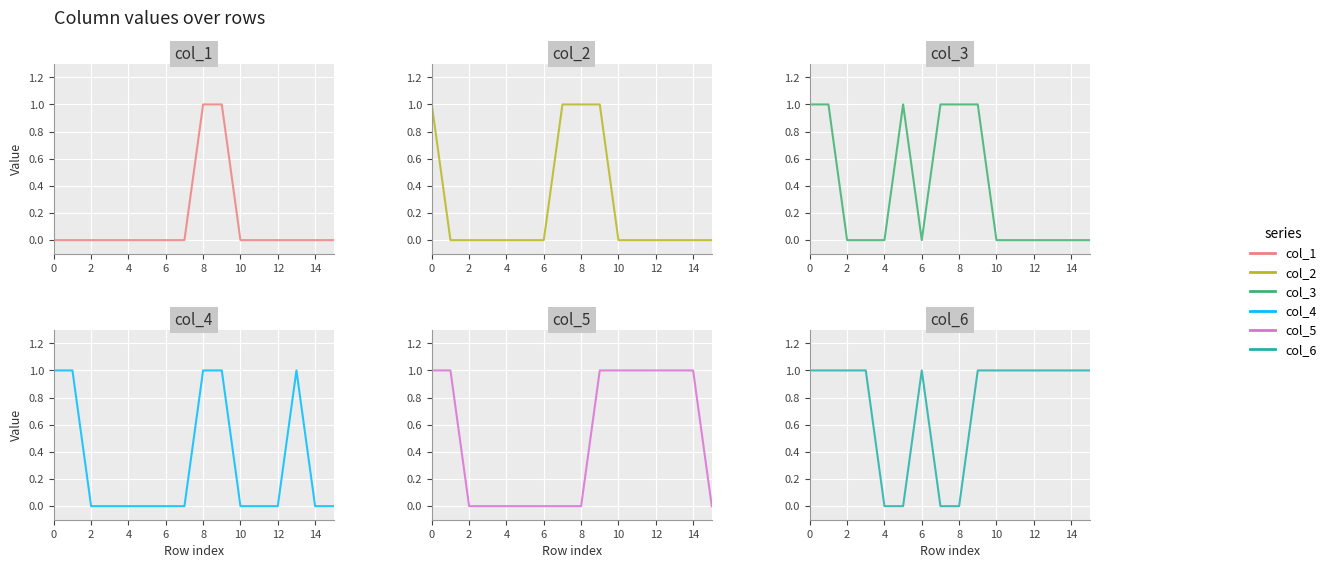

What is the label of the 3rd point from the left?

4